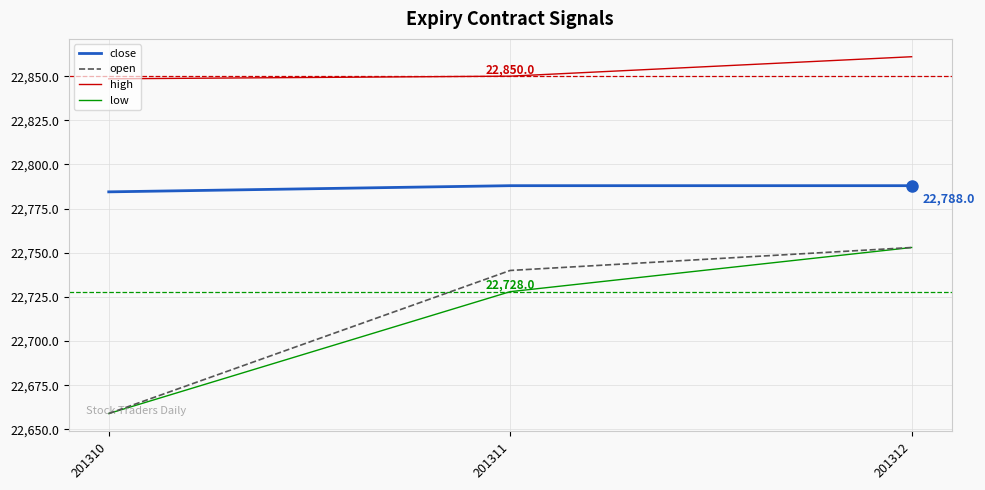

How many lines are shown in the chart?

4